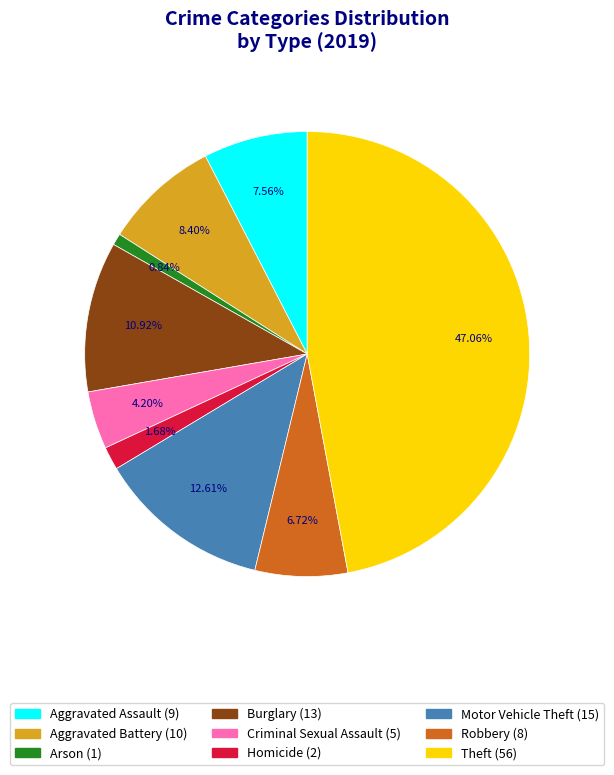

To the nearest percent, what portion does Criminal Sexual Assault represent?

4%